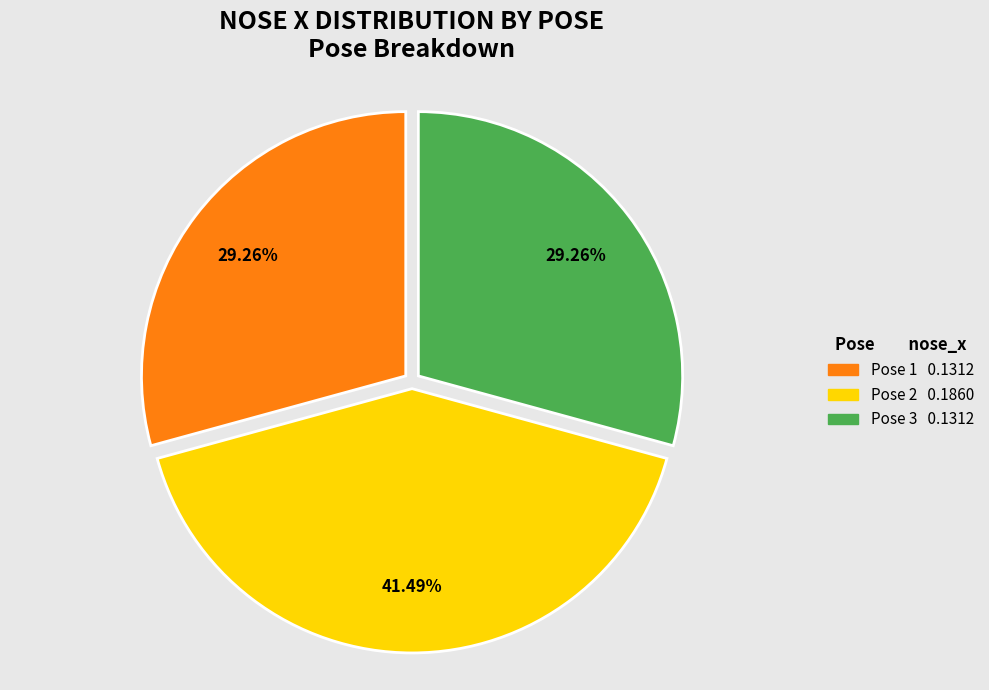

Which has a higher value, Pose 2 or Pose 3?

Pose 2